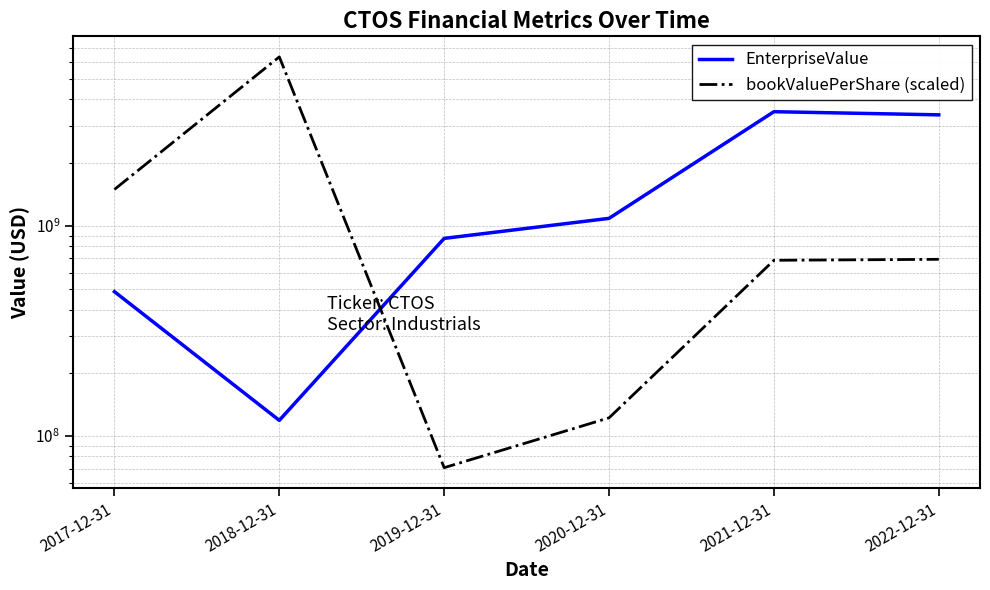

Between 2022-12-31 and 2018-12-31, which is larger?

2022-12-31